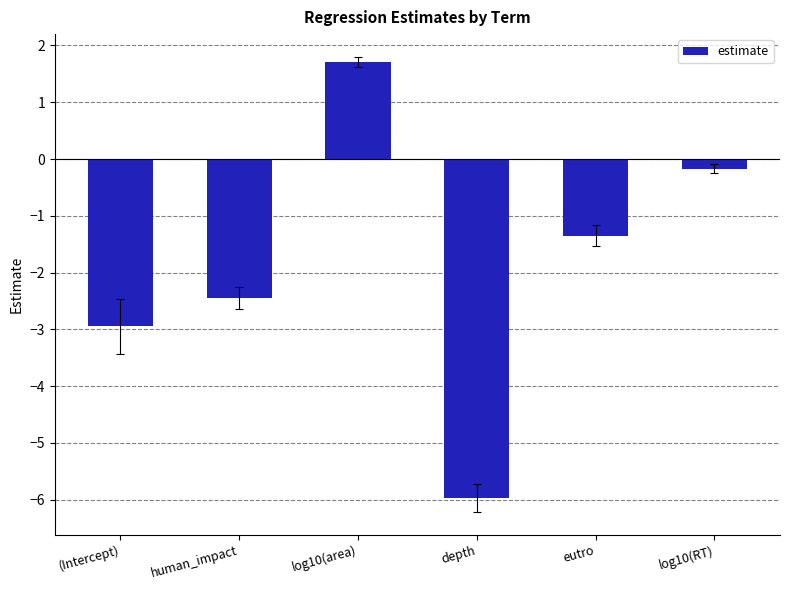

How many series are shown in this chart?

1